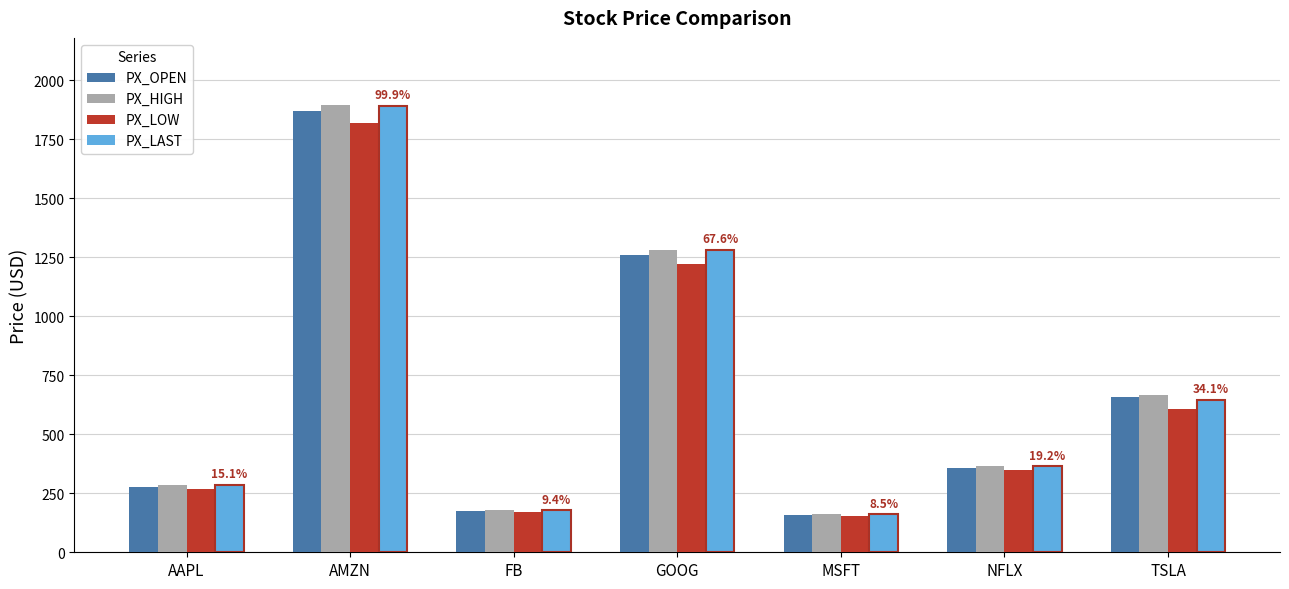

At which category does the chart reach its peak across all series?

AMZN